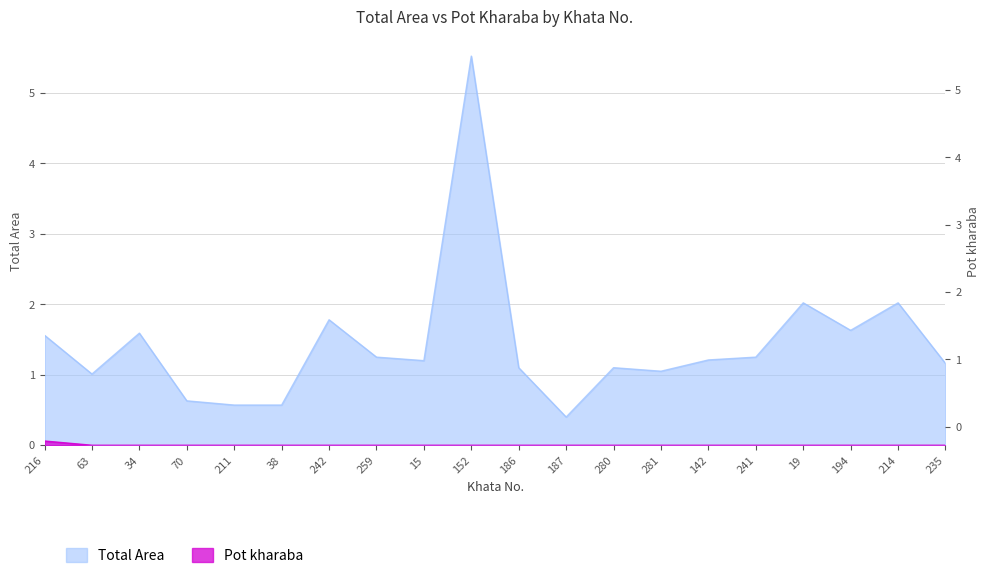

What is the label of the 9th point from the right?

187